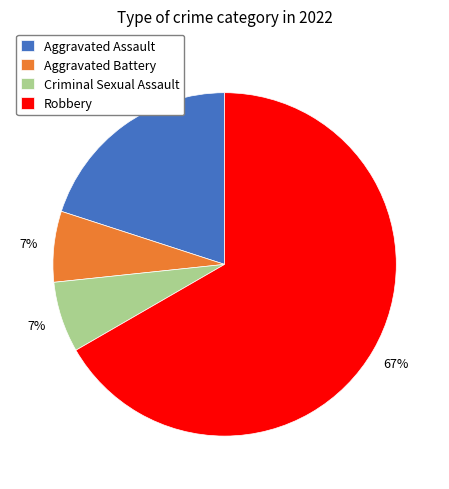

To the nearest percent, what portion does Criminal Sexual Assault represent?

7%